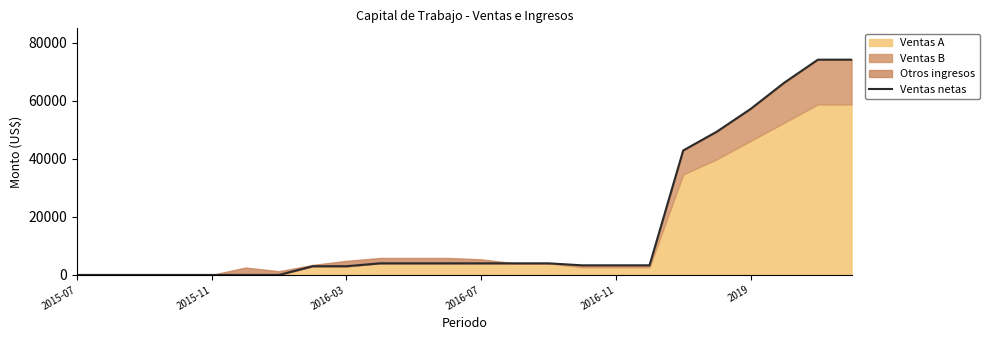

Count the number of categories in the chart.

24